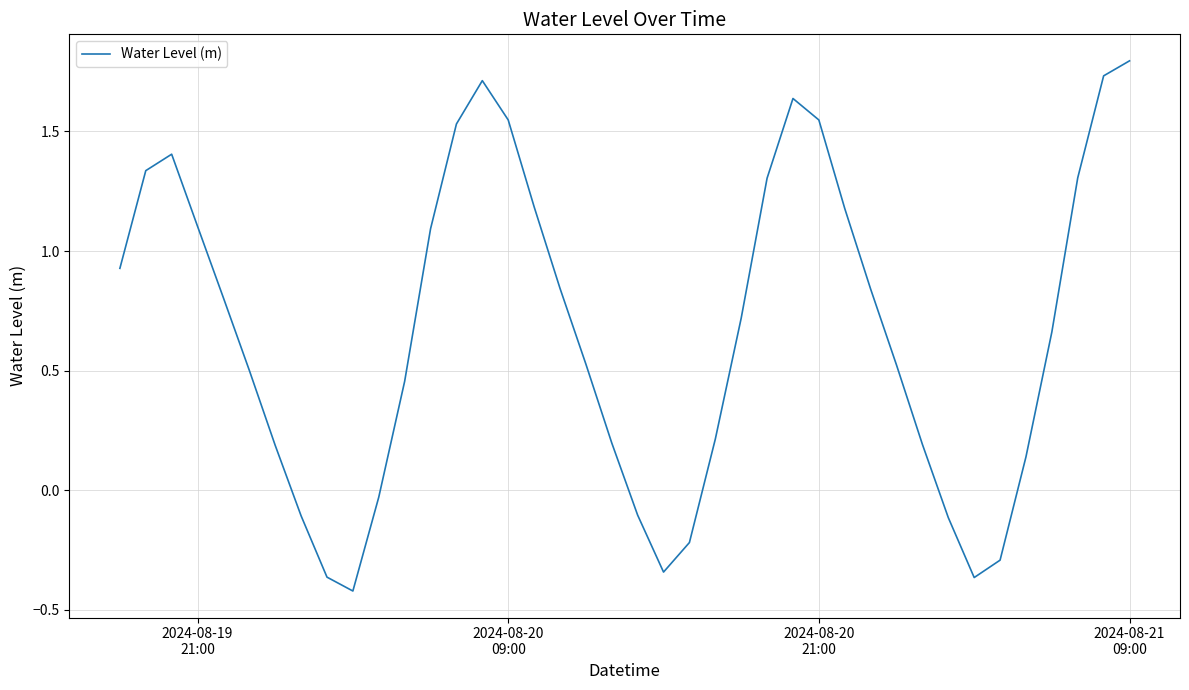

What is the maximum value shown in the chart?

1.8